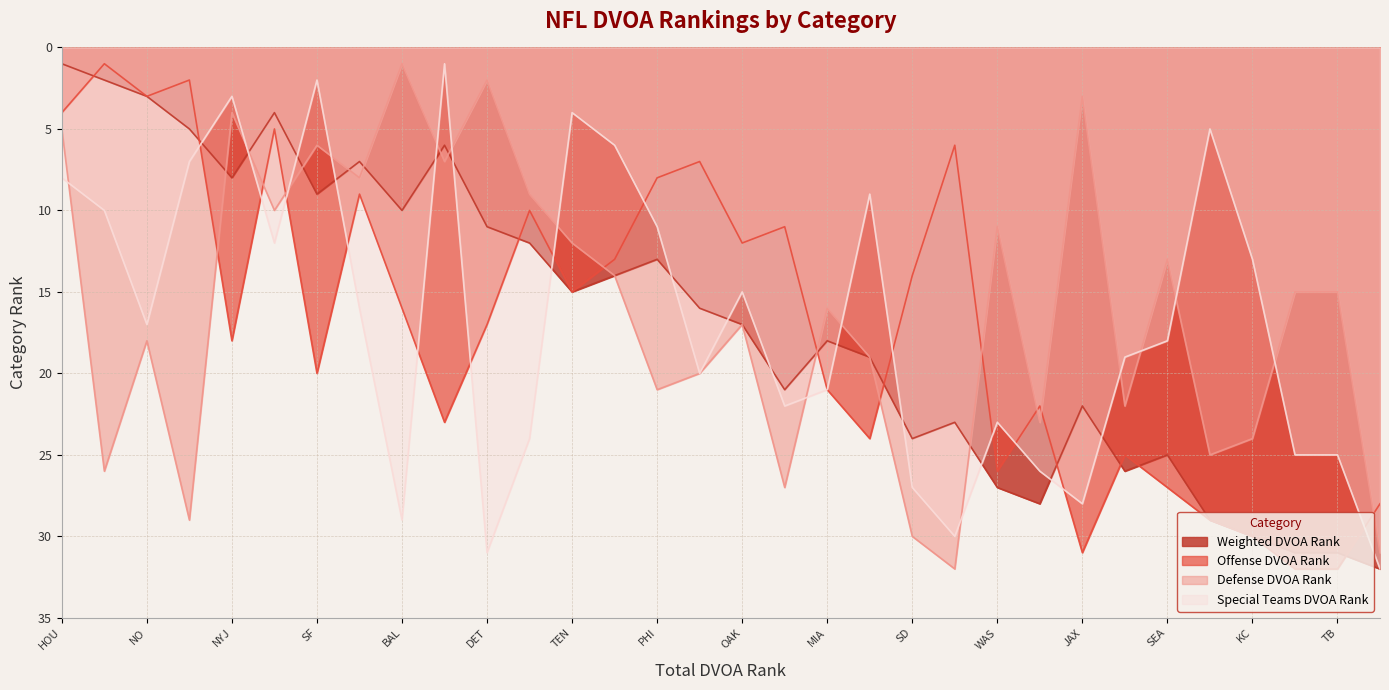

What value does the Defense DVOA Rank series have at SD?

30